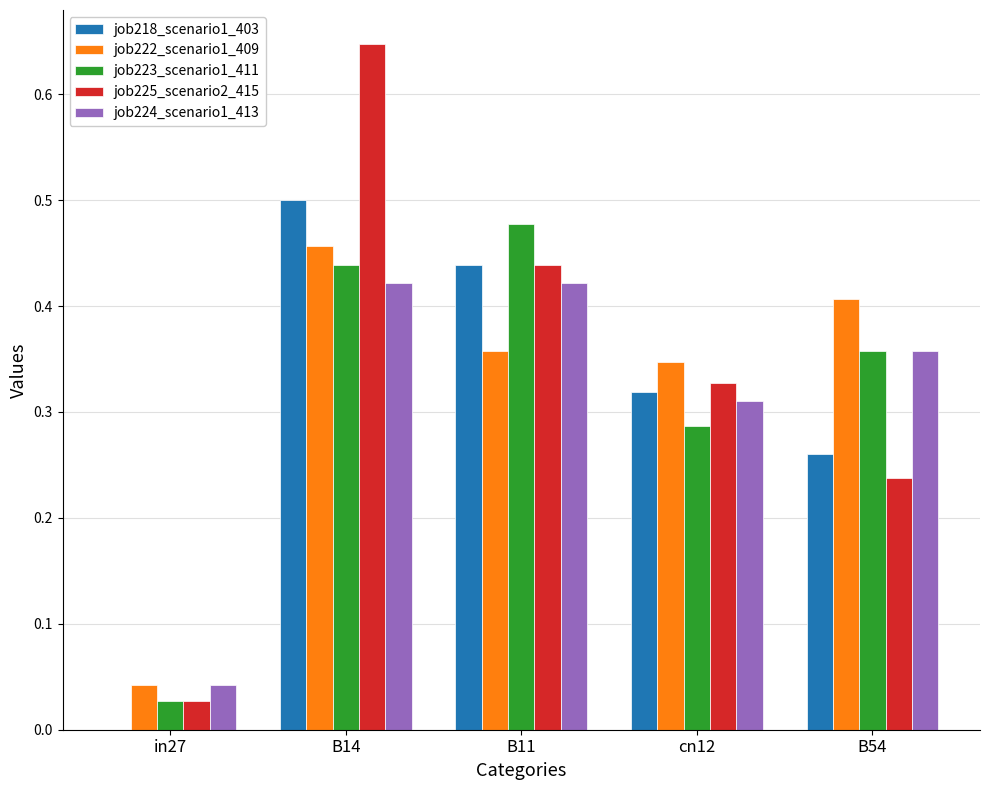

What is the sum of the job224_scenario1_413 values at B11 and B54?

0.8